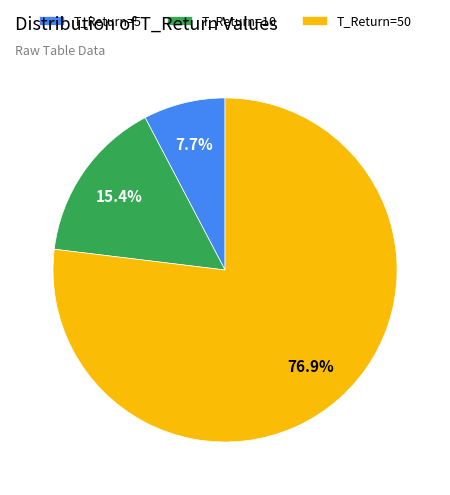

Is there a majority slice in this chart?

Yes